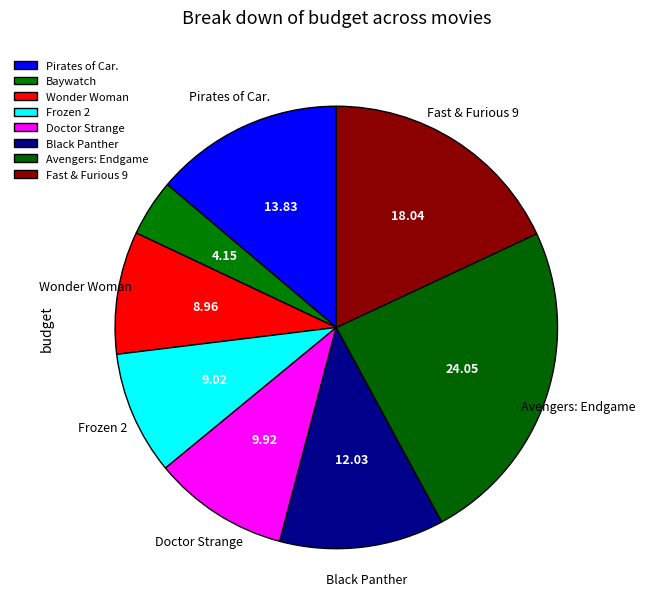

True or false: Wonder Woman accounts for 9% of the total.

True